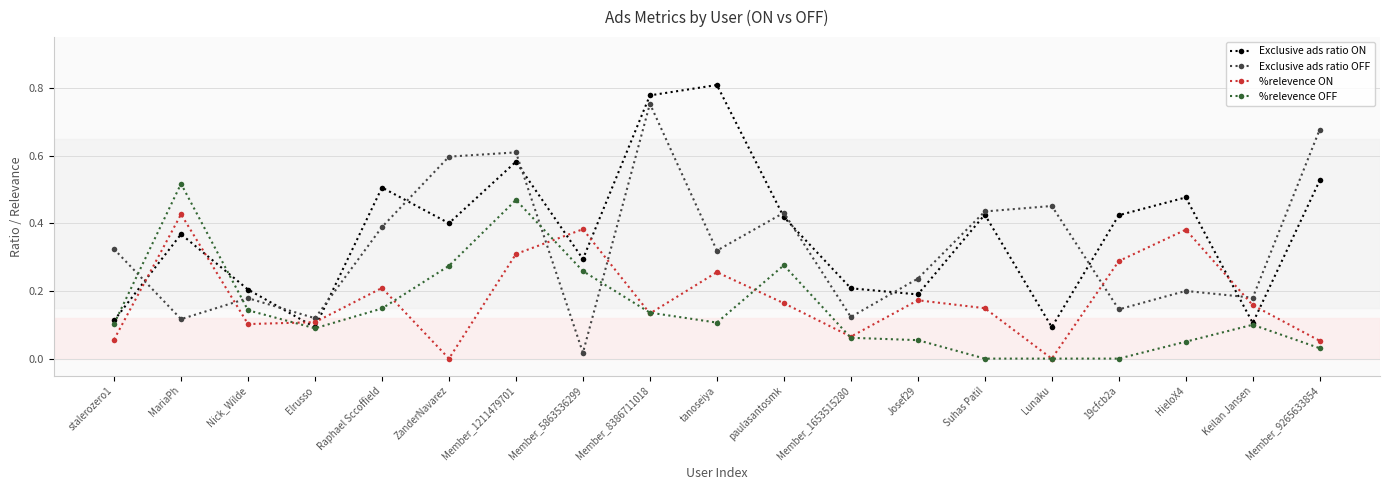

At which label does %relevence ON reach its peak?

MariaPh